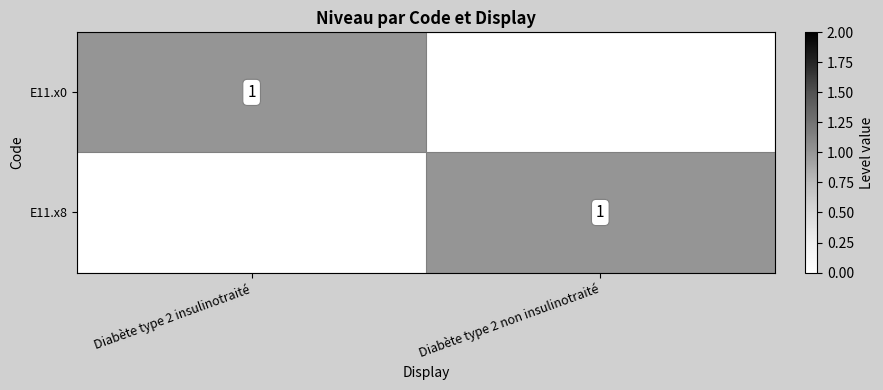

At how many categories does at least one series exceed 0?

2